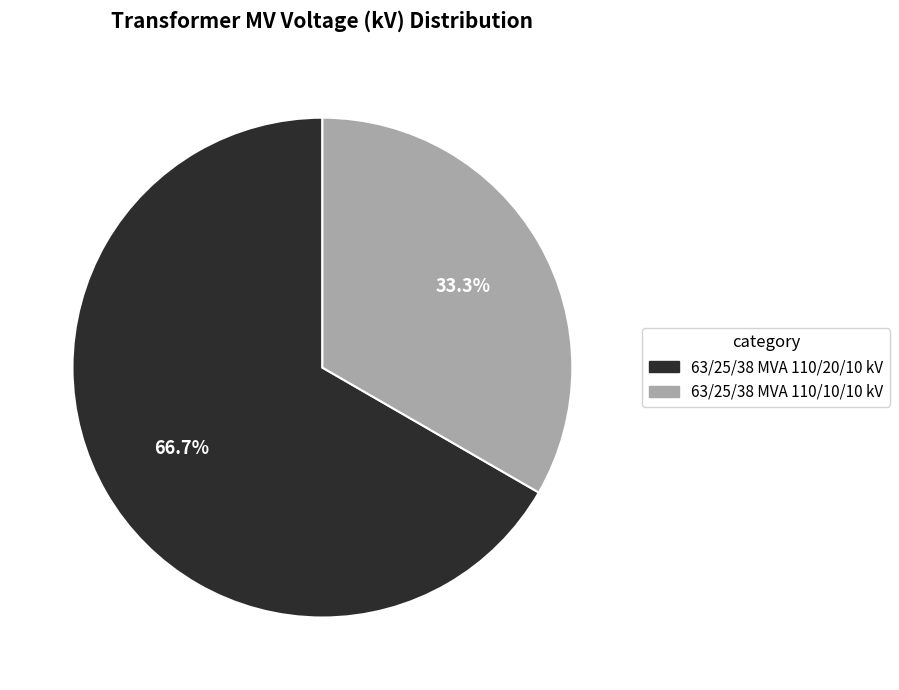

What percentage is the 63/25/38 MVA 110/20/10 kV slice, to the nearest percent?

67%